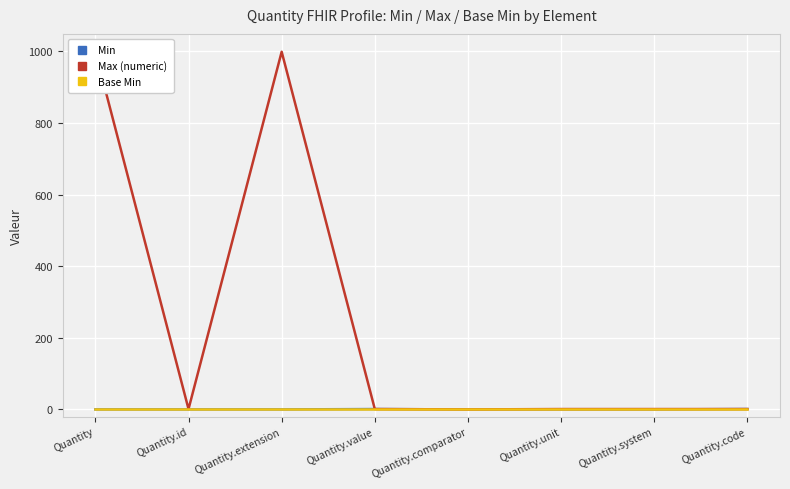

Is it true that Max (numeric) equals 1 at Quantity.value?

True